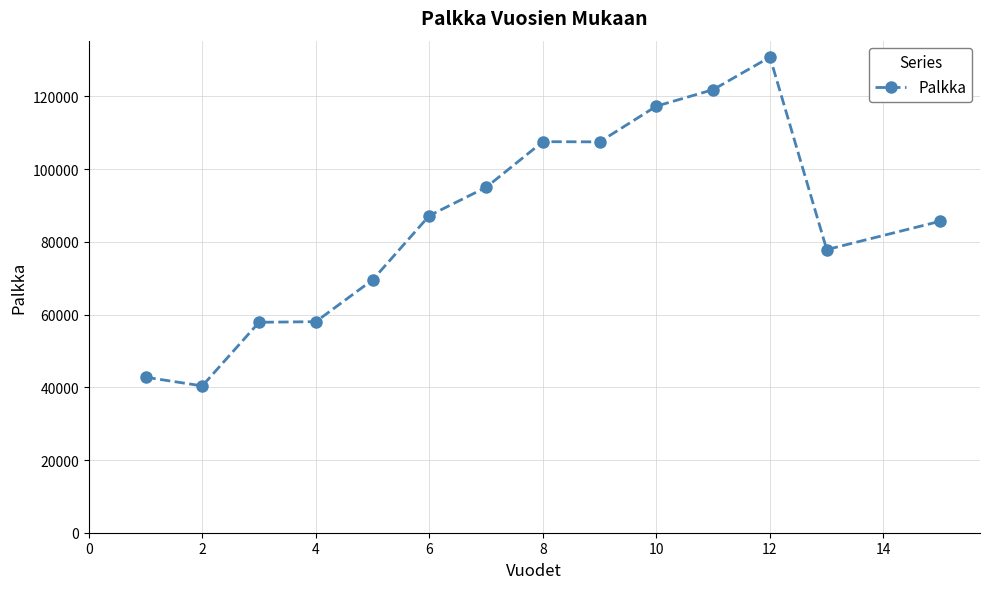

What is the value of the 5th point from the left?

69541.5